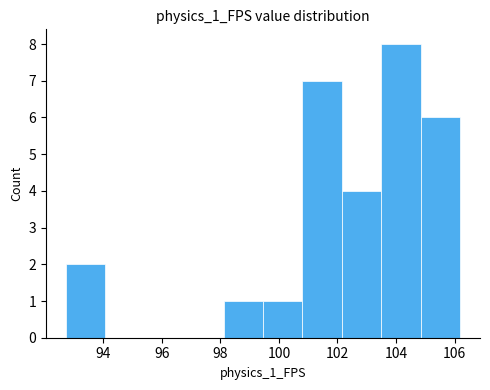

Reading left to right, transcribe this chart: for each bar, give the range it covers on the x-axis and its height. Neither the bar edges nor the heights are printed on the chart, so give them approximately, as read against the axes.

92.8 to 94.0: 2
94.0 to 95.4: 0
95.4 to 96.8: 0
96.8 to 98.2: 0
98.2 to 99.4: 1
99.4 to 100.8: 1
100.8 to 102.2: 7
102.2 to 103.4: 4
103.4 to 104.8: 8
104.8 to 106.2: 6